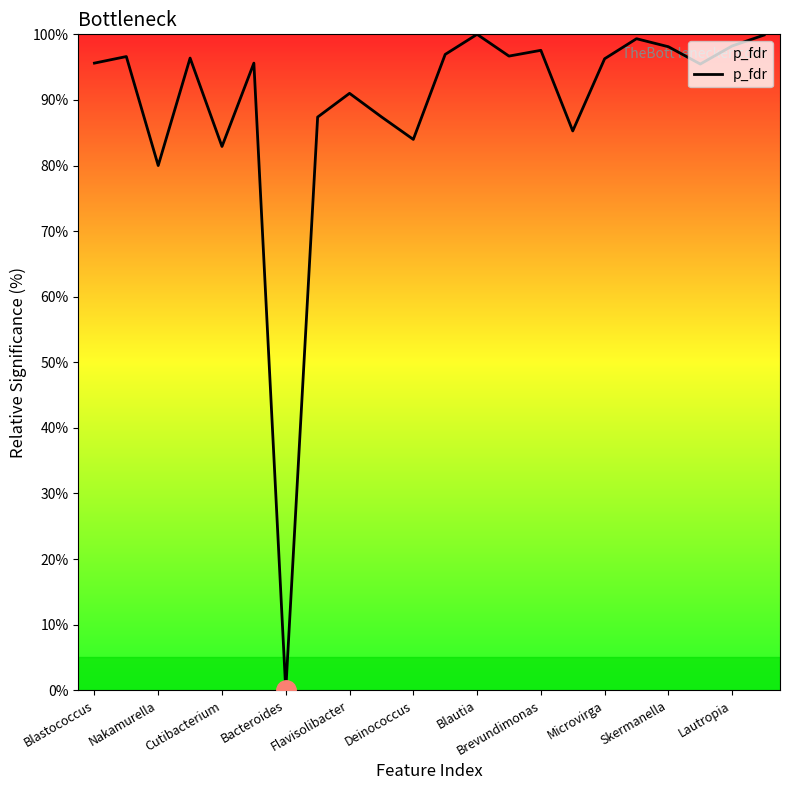

Does the chart display data point markers on the line(s)?

No